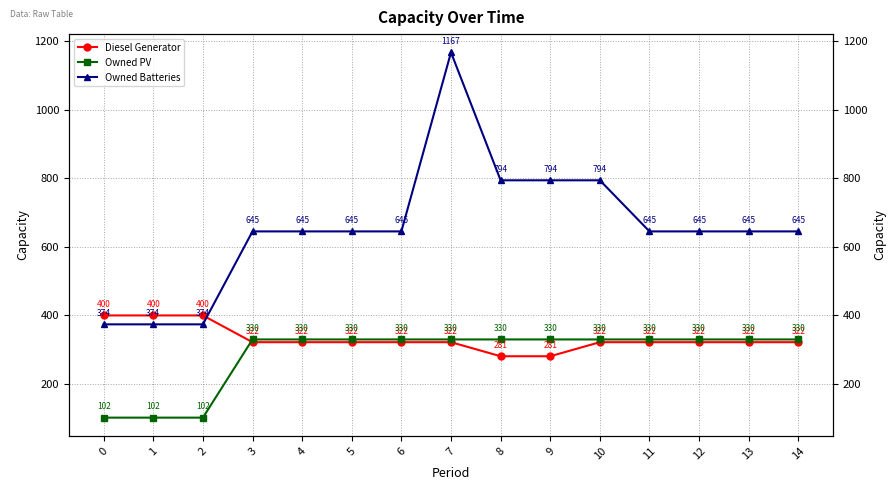

At which label does Owned Batteries first exceed 645?

7